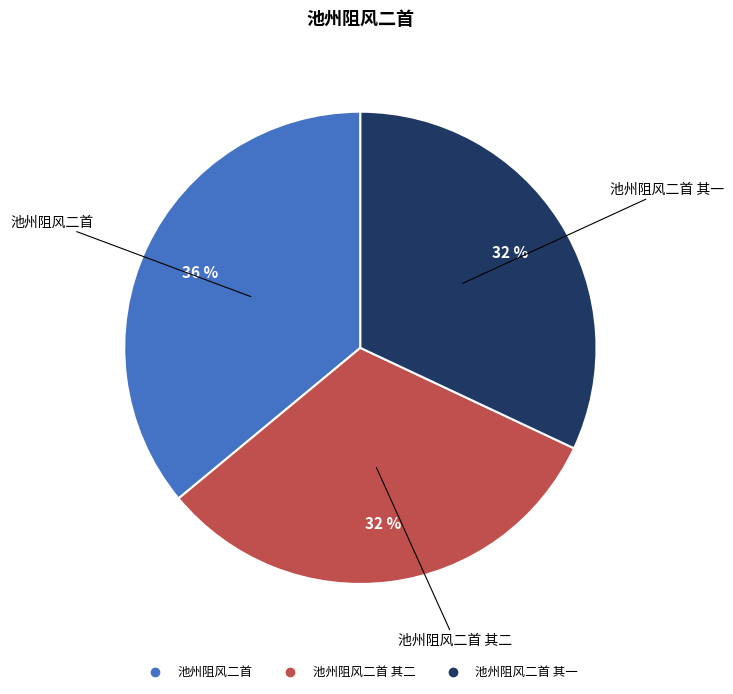

Is there any slice that represents more than half of the pie?

No